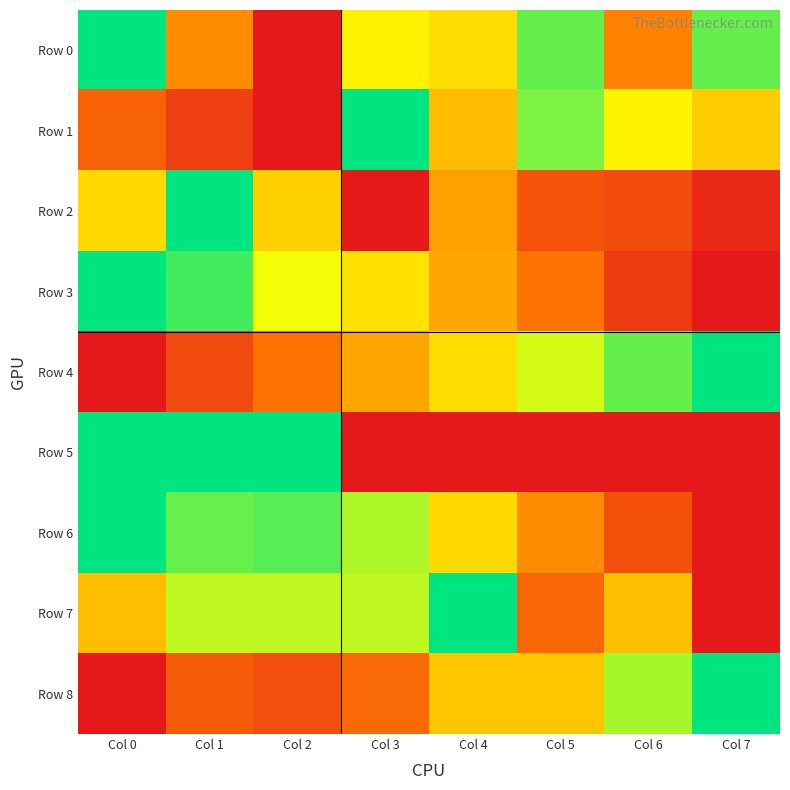

Reading left to right, extract all data points from this chart.

Row 0: Col 0=1.0	Col 1=0.4	Col 2=0.0	Col 3=0.6	Col 4=0.6	Col 5=0.9	Col 6=0.3	Col 7=0.9
Row 1: Col 0=0.2	Col 1=0.1	Col 2=0.0	Col 3=1.0	Col 4=0.5	Col 5=0.8	Col 6=0.6	Col 7=0.5
Row 2: Col 0=0.6	Col 1=1.0	Col 2=0.5	Col 3=0.0	Col 4=0.4	Col 5=0.2	Col 6=0.2	Col 7=0.1
Row 3: Col 0=1.0	Col 1=0.9	Col 2=0.7	Col 3=0.6	Col 4=0.4	Col 5=0.3	Col 6=0.1	Col 7=0.0
Row 4: Col 0=0.0	Col 1=0.2	Col 2=0.3	Col 3=0.4	Col 4=0.6	Col 5=0.7	Col 6=0.9	Col 7=1.0
Row 5: Col 0=1.0	Col 1=1.0	Col 2=1.0	Col 3=0.0	Col 4=0.0	Col 5=0.0	Col 6=0.0	Col 7=0.0
Row 6: Col 0=1.0	Col 1=0.9	Col 2=0.9	Col 3=0.8	Col 4=0.6	Col 5=0.4	Col 6=0.2	Col 7=0.0
Row 7: Col 0=0.5	Col 1=0.8	Col 2=0.8	Col 3=0.8	Col 4=1.0	Col 5=0.2	Col 6=0.5	Col 7=0.0
Row 8: Col 0=0.0	Col 1=0.2	Col 2=0.2	Col 3=0.3	Col 4=0.5	Col 5=0.5	Col 6=0.8	Col 7=1.0